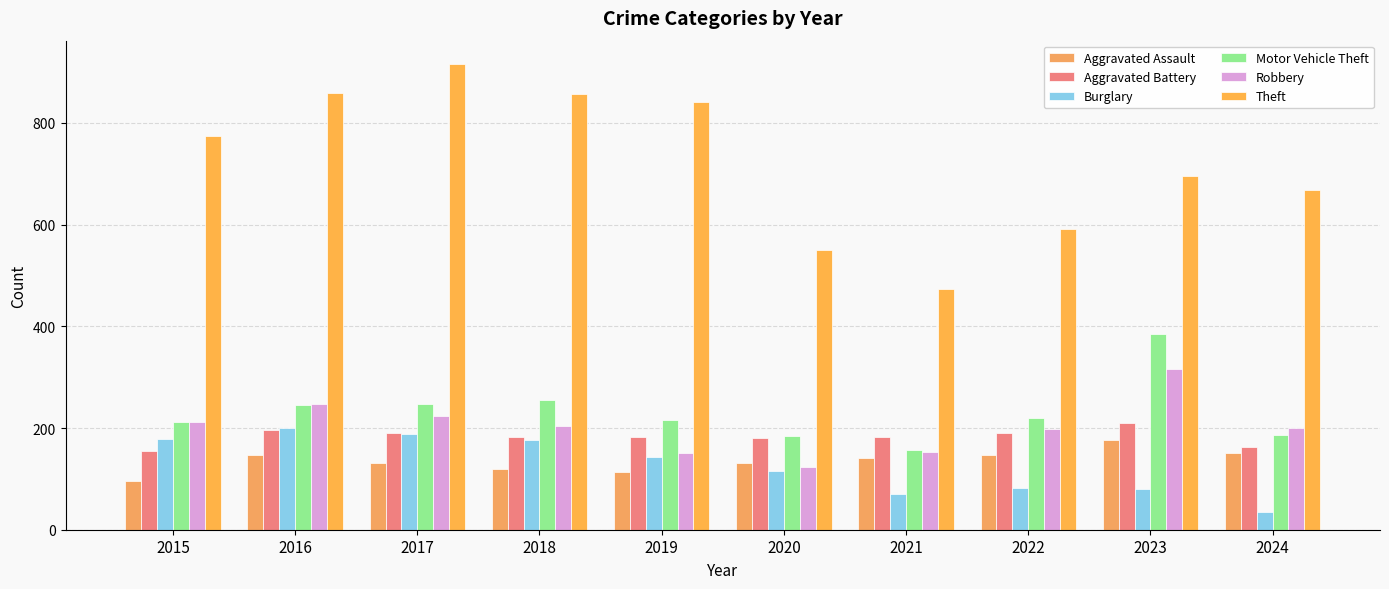

What is the approximate value of Robbery at 2023, to the nearest 5?

315